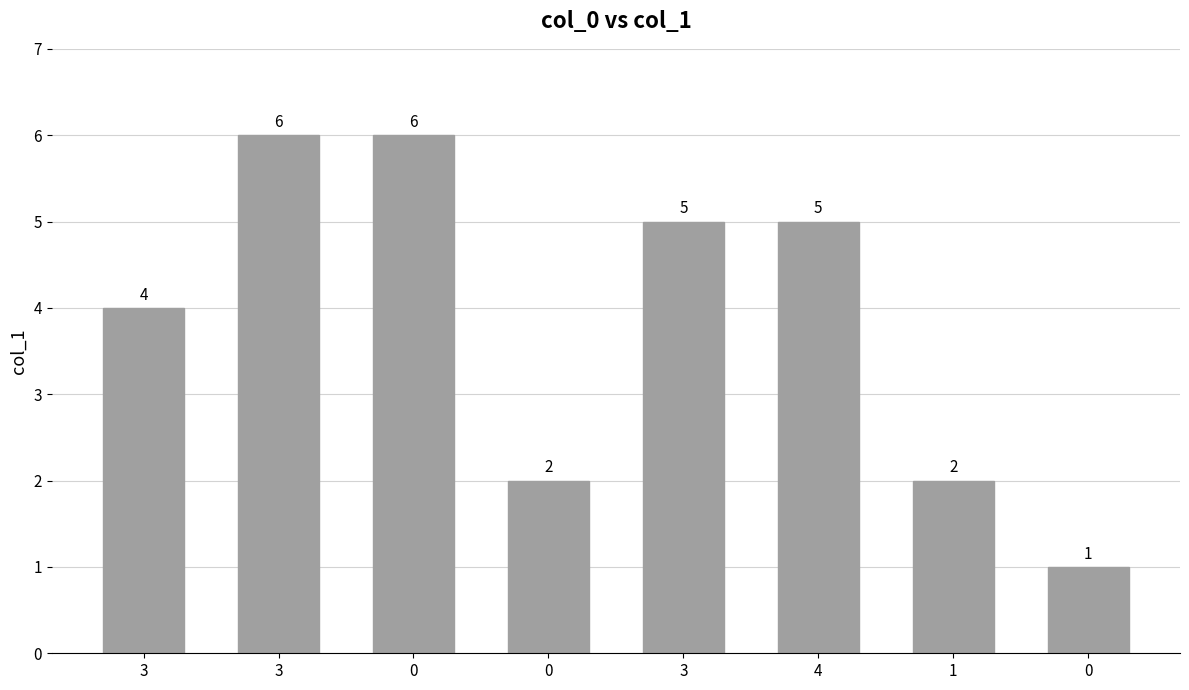

How many distinct data groups are displayed?

1